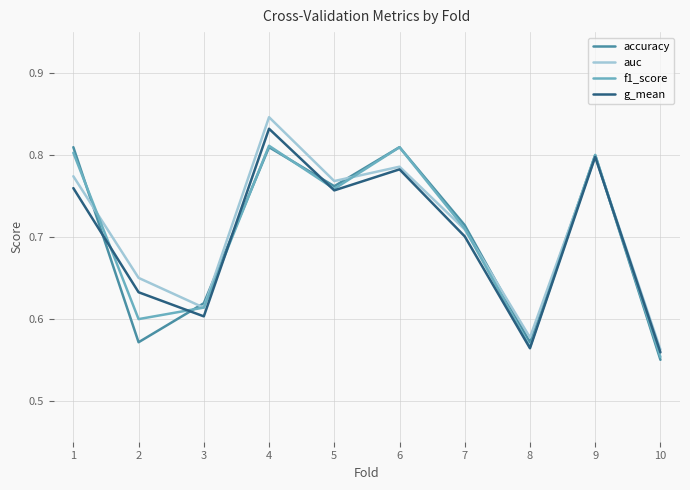

At which category does the chart reach its minimum across all series?

10